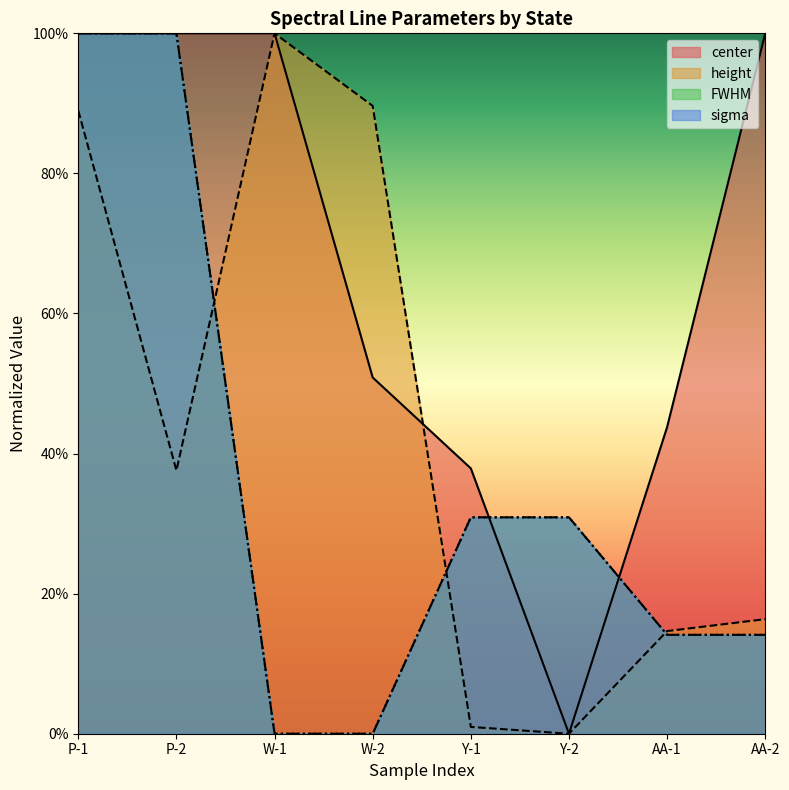

Which category has the lowest value in the height series?

Y-2